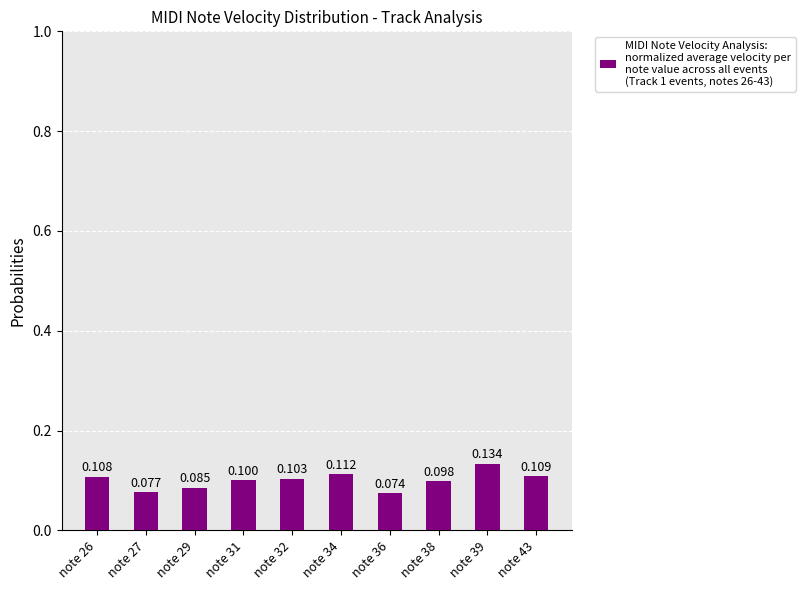

What is the difference between the values at note 39 and note 27?

0.1